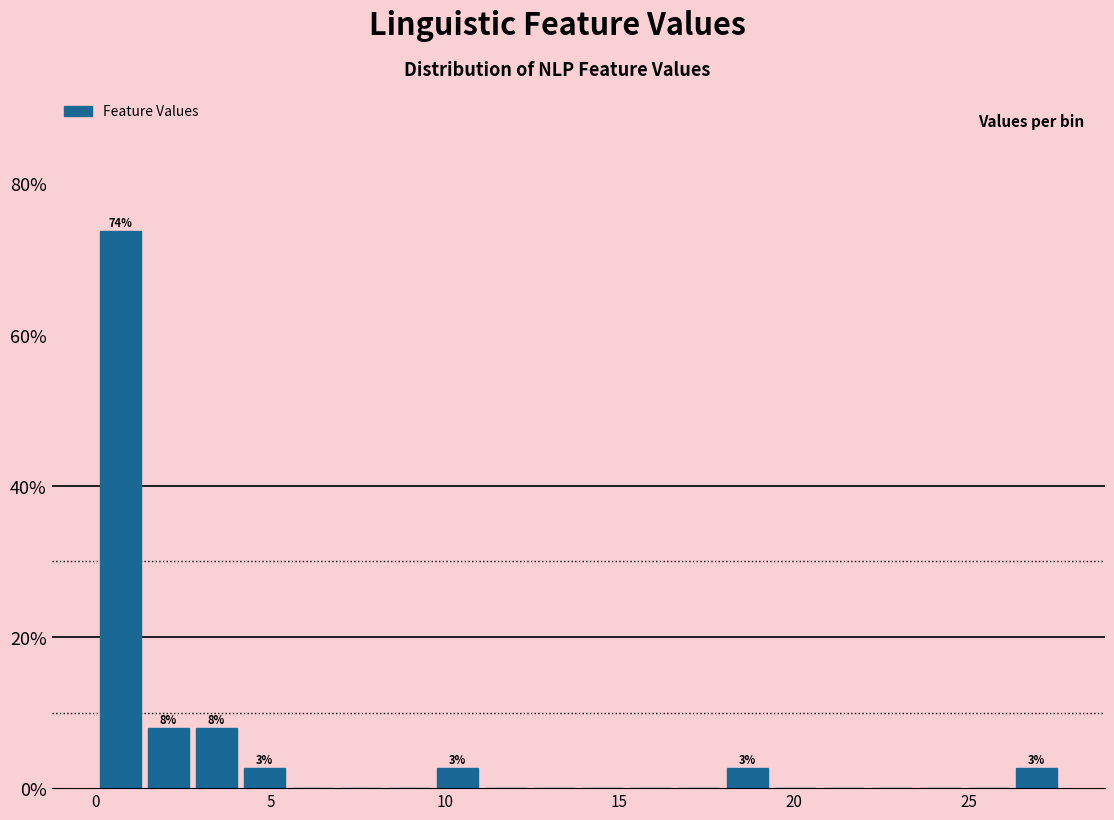

Around what value on the x-axis is the tallest bar? Give the approximate position of its centre, as read against the axis.

0.5